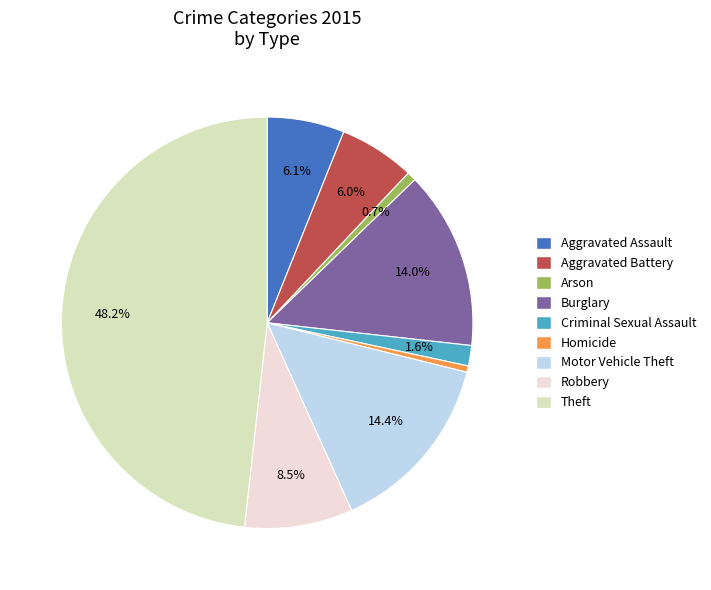

Count the number of slices in the pie.

9